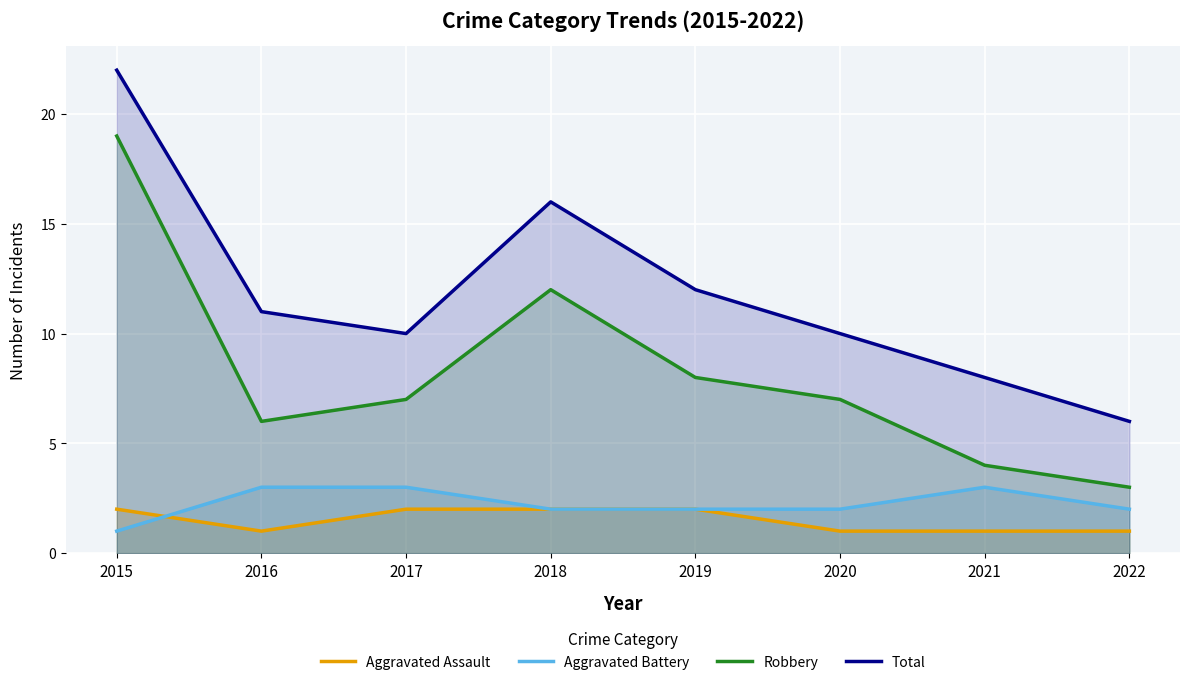

What is the difference between the maximum and minimum values in the Total series?

16